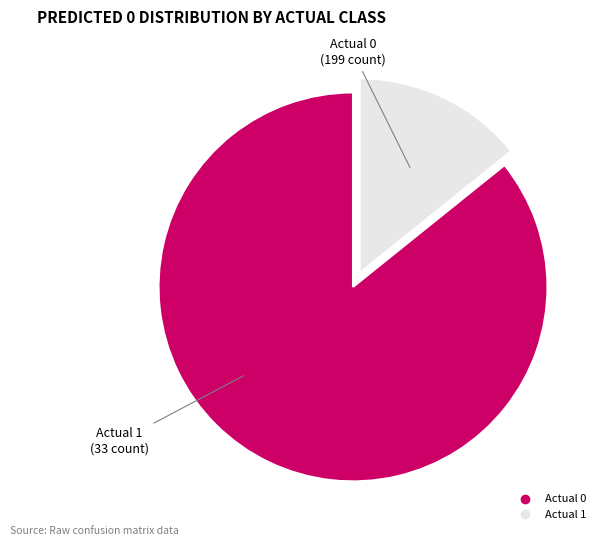

What is the majority slice?

Actual 0